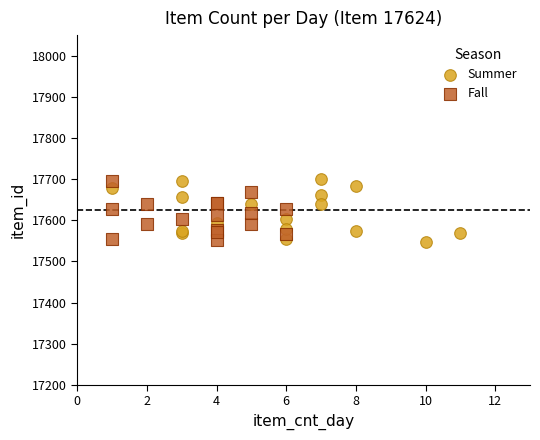

What are all the series names shown in the legend?

Summer, Fall